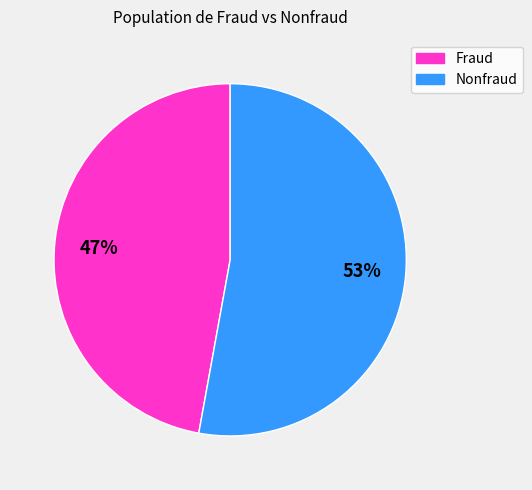

To the nearest percent, what is the average slice percentage?

50%